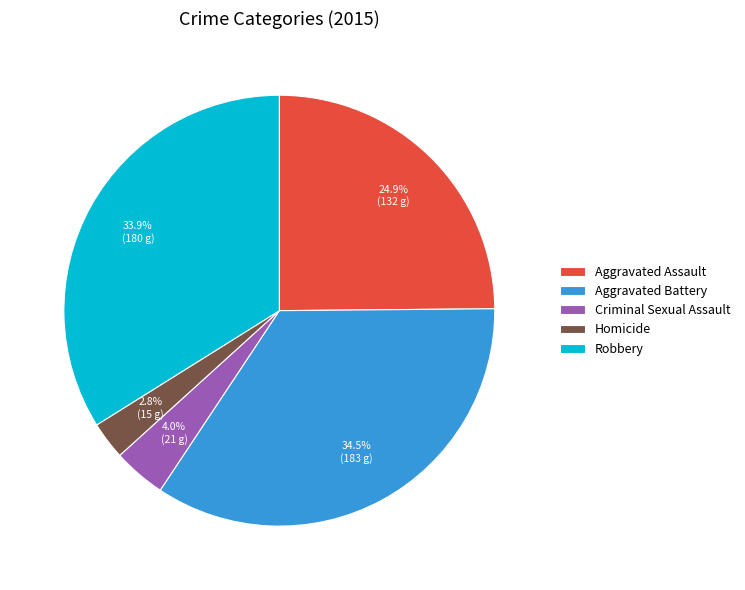

To the nearest percent, what is the difference between the Criminal Sexual Assault and Robbery slice percentages?

30%